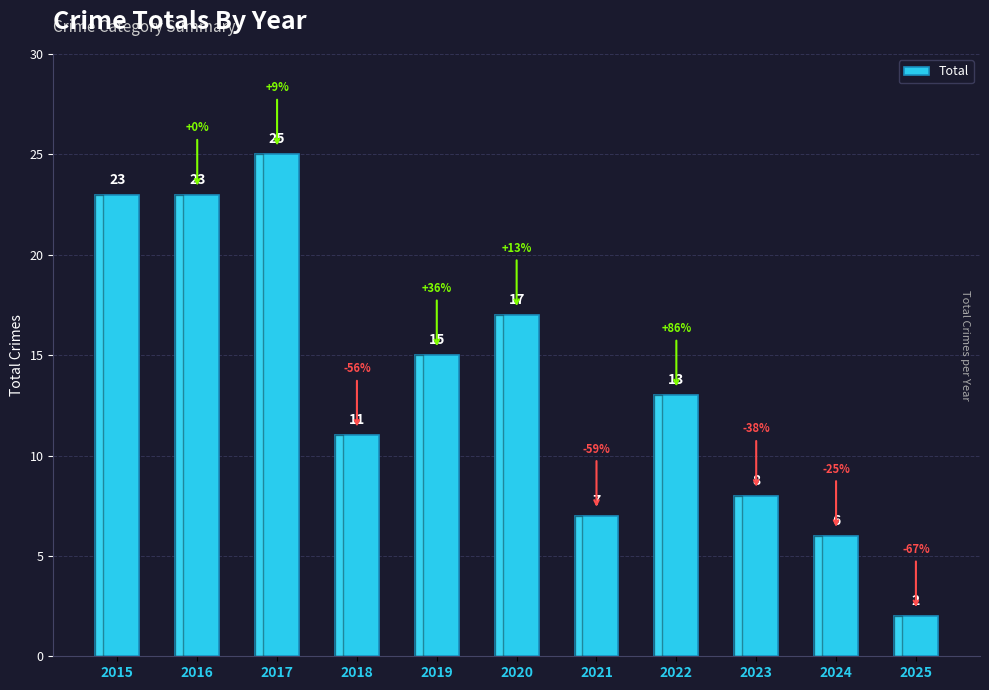

What is the minimum value shown in the chart?

2